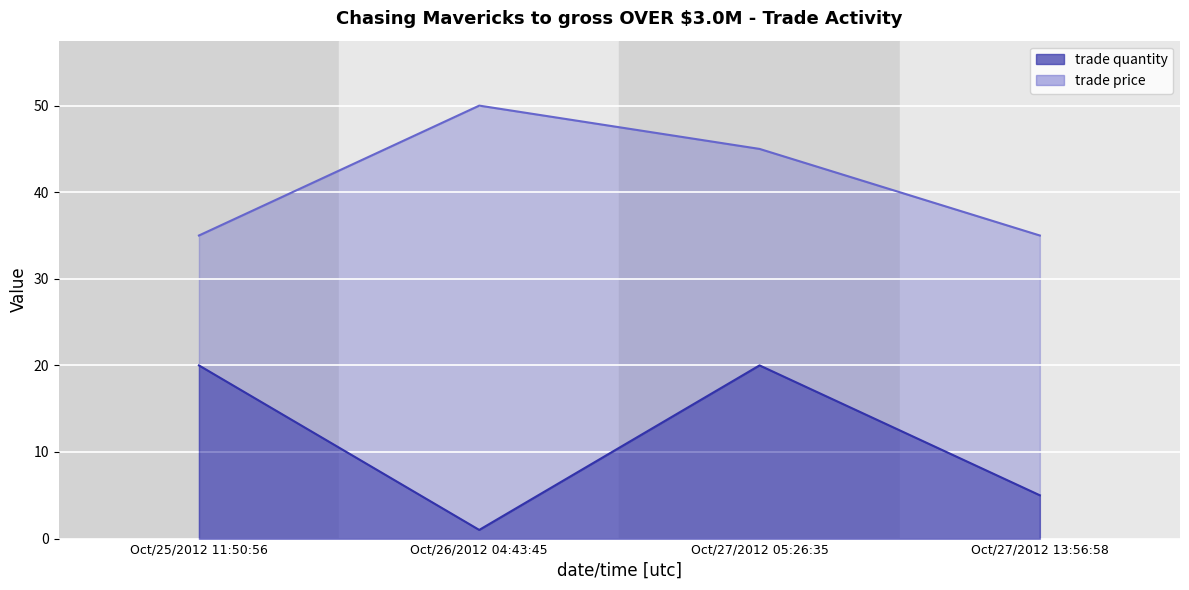

What is the label of the 4th point from the right?

Oct/25/2012 11:50:56